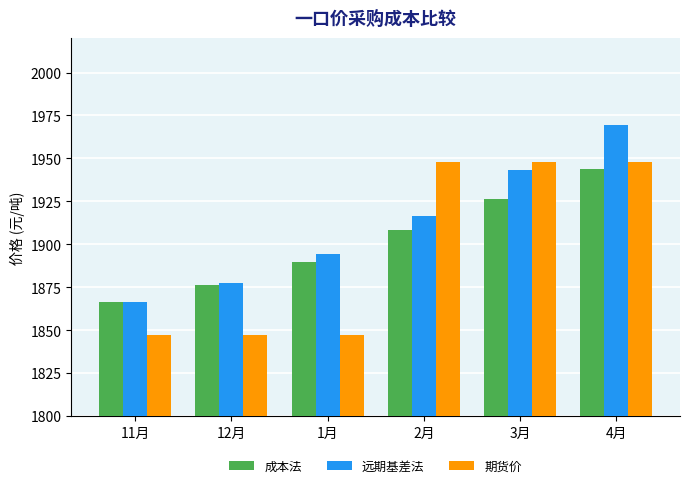

True or false: 期货价 has a value of 974.4 at 2月.

False